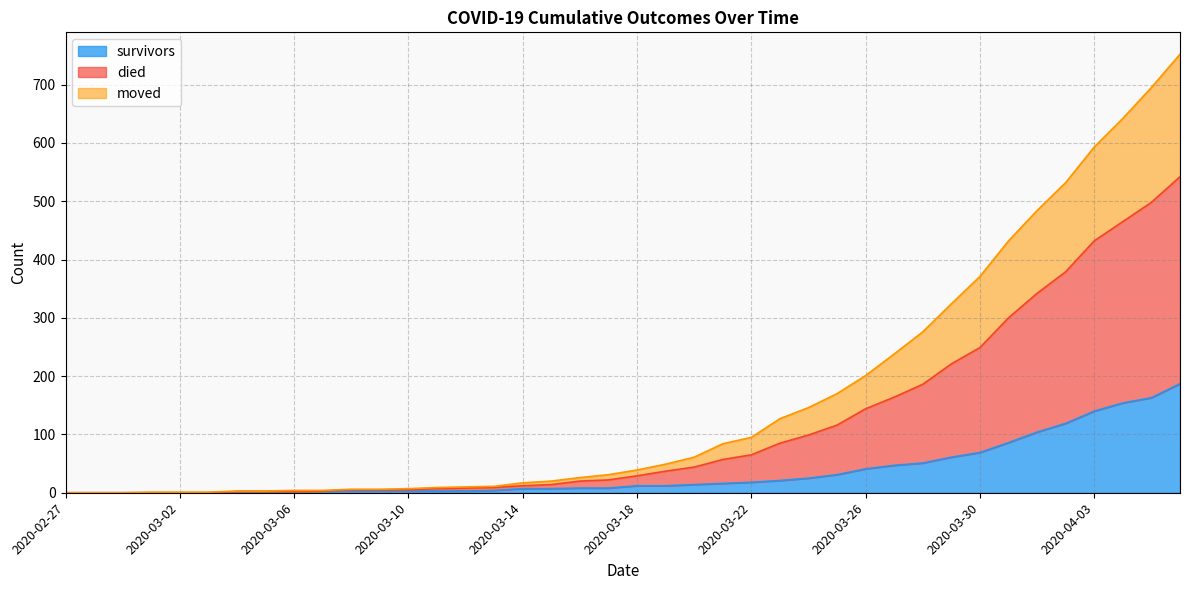

True or false: died has more than 0 interior local peaks.

False